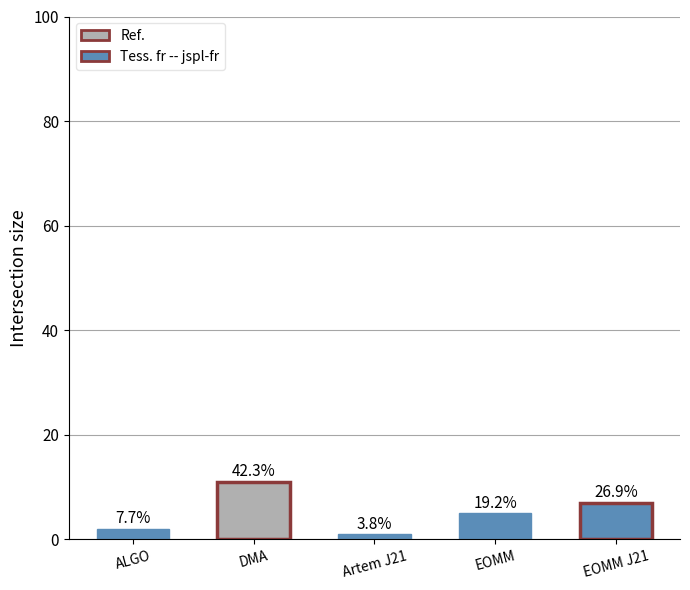

What is the difference between the maximum and second lowest values?

9